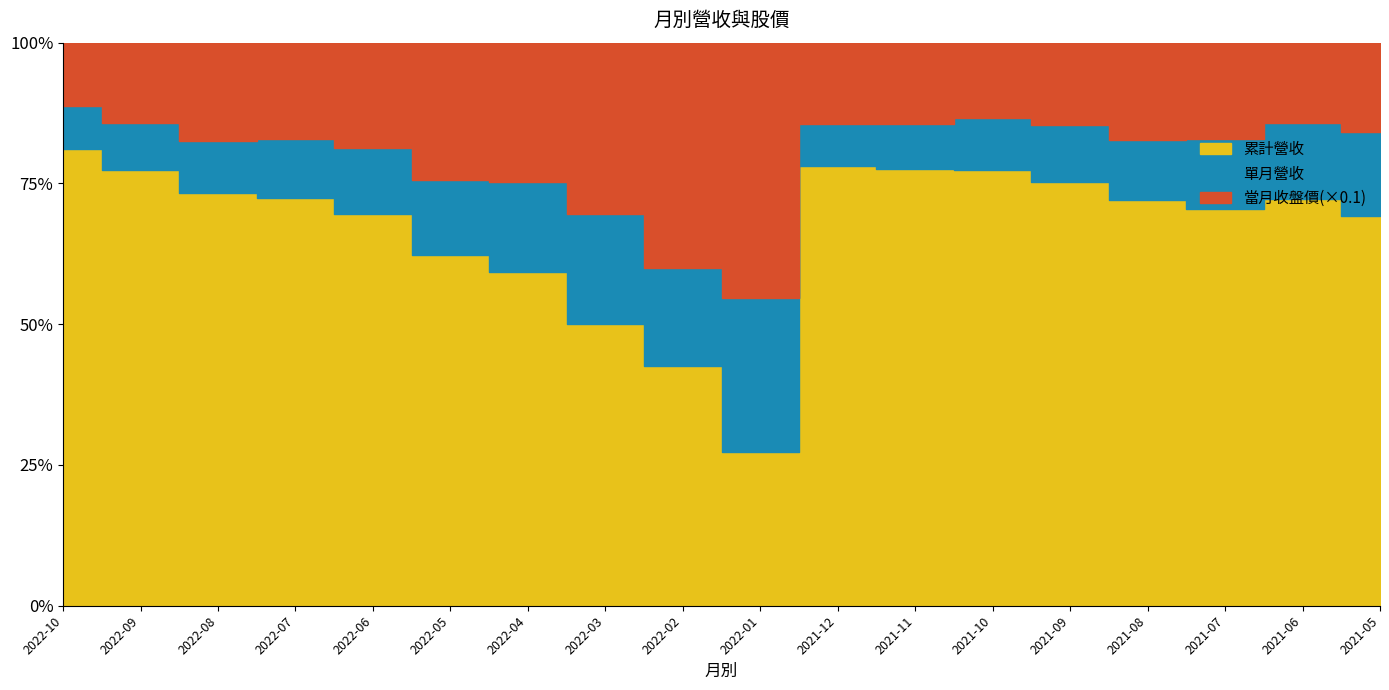

Reading left to right, what are all the values shown in this chart?

累計營收: 2022-10=20.3	2022-09=18.4	2022-08=16.4	2022-07=14.4	2022-06=12.3	2022-05=10.2	2022-04=8.0	2022-03=5.9	2022-02=3.6	2022-01=2.1	2021-12=22.8	2021-11=20.5	2021-10=18.4	2021-09=16.2	2021-08=14.0	2021-07=12.0	2021-06=9.9	2021-05=8.0
單月營收: 2022-10=1.9	2022-09=2.0	2022-08=2.1	2022-07=2.1	2022-06=2.1	2022-05=2.2	2022-04=2.1	2022-03=2.3	2022-02=1.5	2022-01=2.1	2021-12=2.2	2021-11=2.1	2021-10=2.2	2021-09=2.2	2021-08=2.0	2021-07=2.1	2021-06=1.9	2021-05=1.7
當月收盤價: 2022-10=28.2	2022-09=34.0	2022-08=39.1	2022-07=33.9	2022-06=33.1	2022-05=40.1	2022-04=33.5	2022-03=35.6	2022-02=33.8	2022-01=35.0	2021-12=42.0	2021-11=38.2	2021-10=31.6	2021-09=31.5	2021-08=33.7	2021-07=29.1	2021-06=19.4	2021-05=18.4